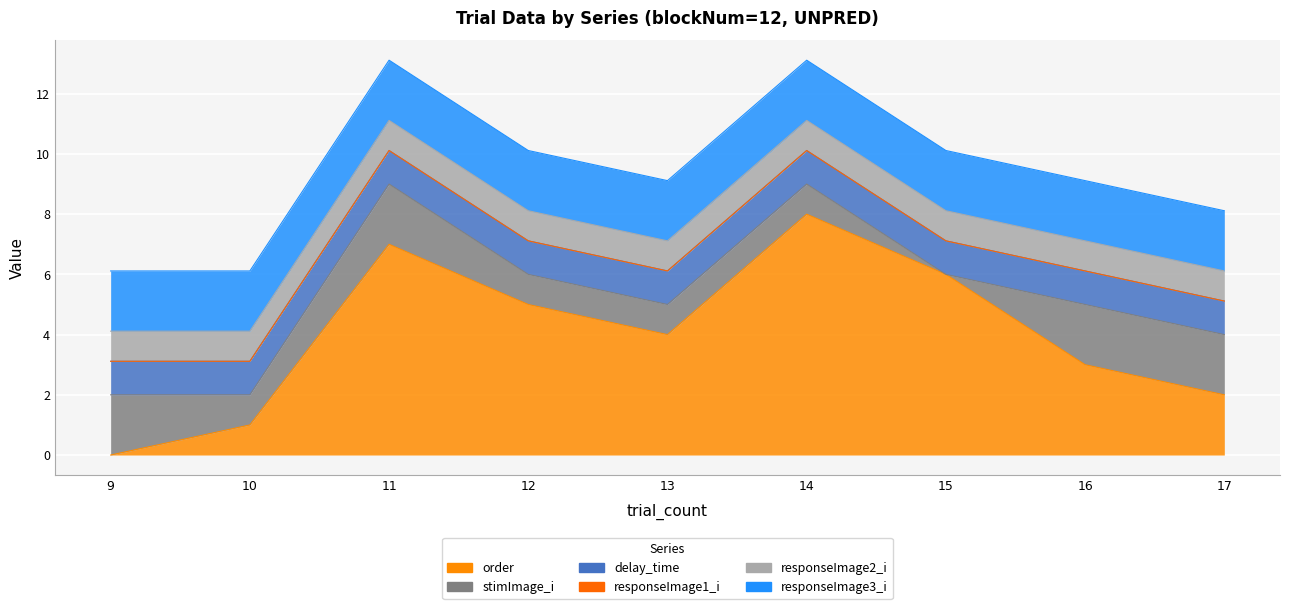

Reading left to right, what are all the values shown in this chart?

order: 0.0	1.0	7.0	5.0	4.0	8.0	6.0	3.0	2.0
stimImage_i: 2.0	1.0	2.0	1.0	1.0	1.0	0.0	2.0	2.0
delay_time: 1.1	1.1	1.1	1.1	1.1	1.1	1.1	1.1	1.1
responseImage1_i: 0.0	0.0	0.0	0.0	0.0	0.0	0.0	0.0	0.0
responseImage2_i: 1.0	1.0	1.0	1.0	1.0	1.0	1.0	1.0	1.0
responseImage3_i: 2.0	2.0	2.0	2.0	2.0	2.0	2.0	2.0	2.0